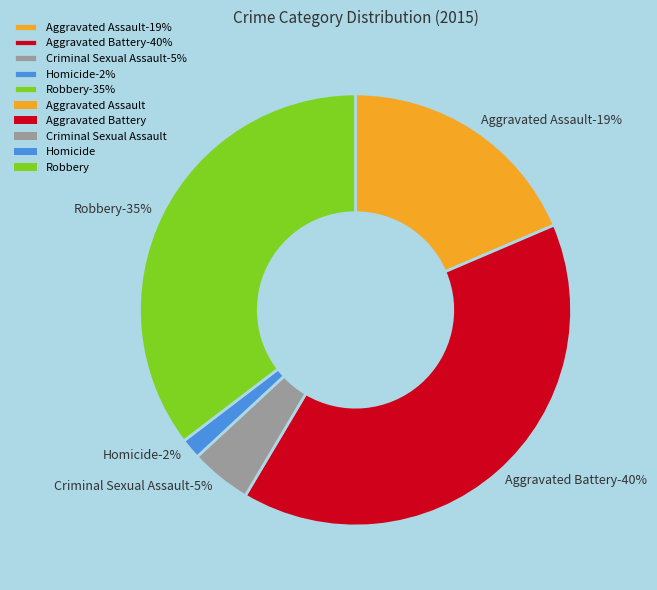

What percentage is the Aggravated Assault slice, to the nearest percent?

19%